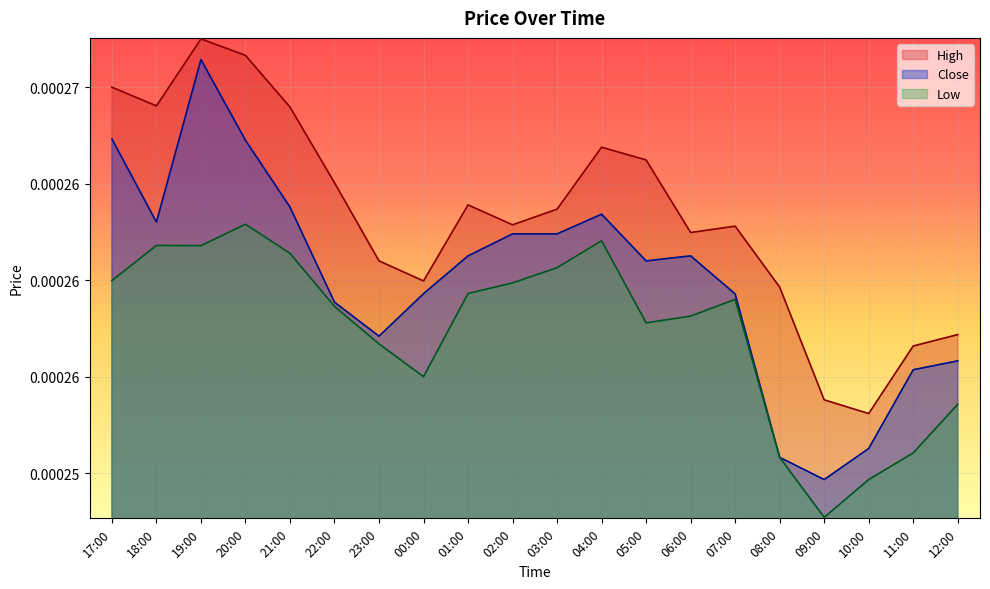

At which label does High reach its peak?

19:00